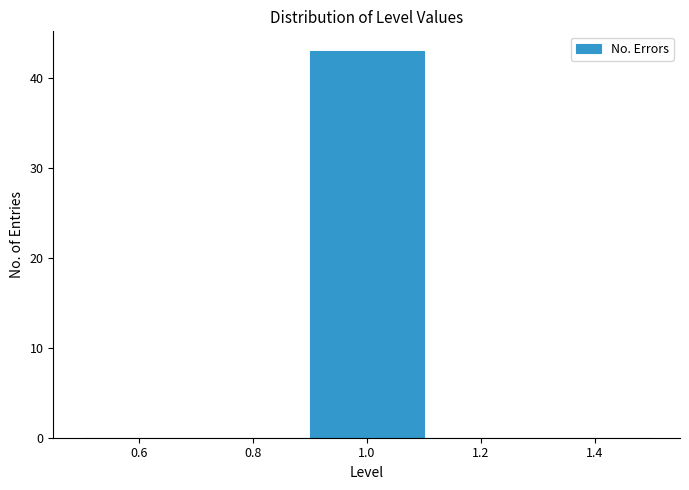

Reading left to right, transcribe this chart: for each bar, give the range it covers on the x-axis and its height. The values are not printed on the chart, so give them approximately, as read against the axis.

0.5 to 0.7: 0
0.7 to 0.9: 0
0.9 to 1.1: 43
1.1 to 1.3: 0
1.3 to 1.5: 0